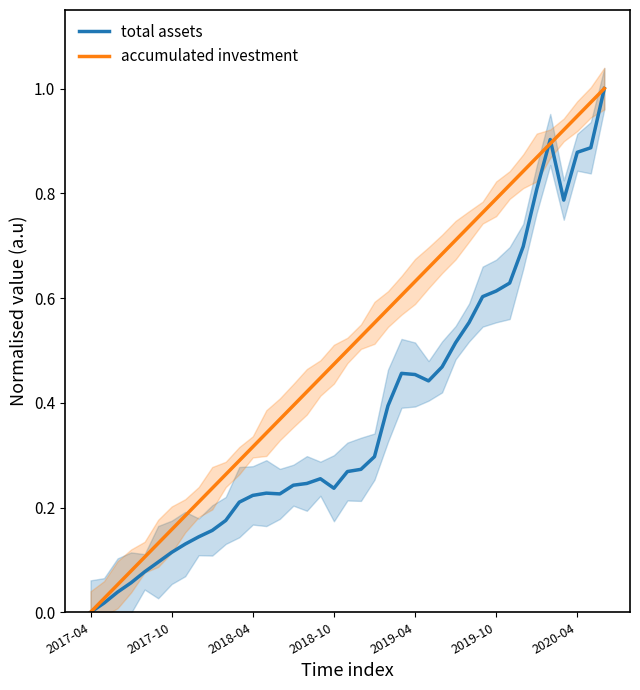

The value of total assets at 2018-04 is 0.1. True or false?

False